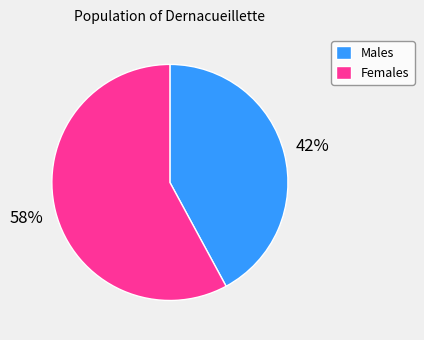

Is there a majority slice in this chart?

Yes